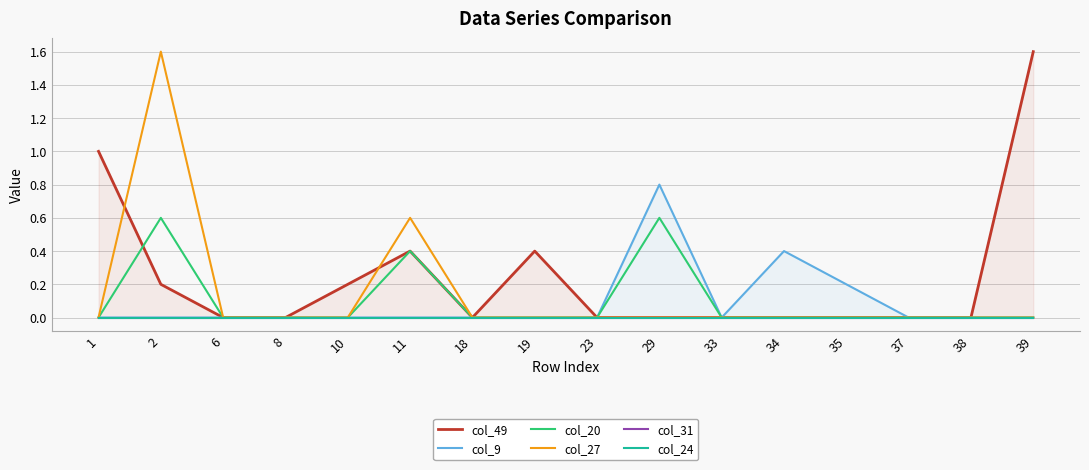

Is the value of col_31 at 38 greater than the value of col_49 at 2?

No